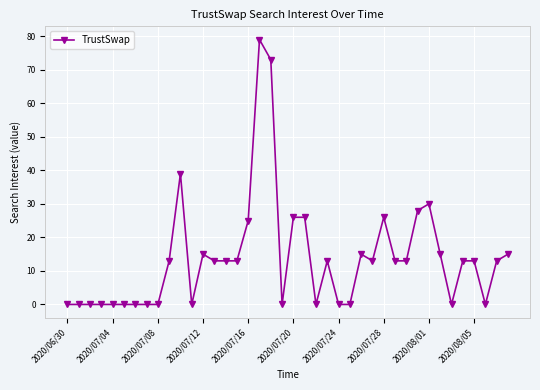

What is the maximum value shown in the chart?

79